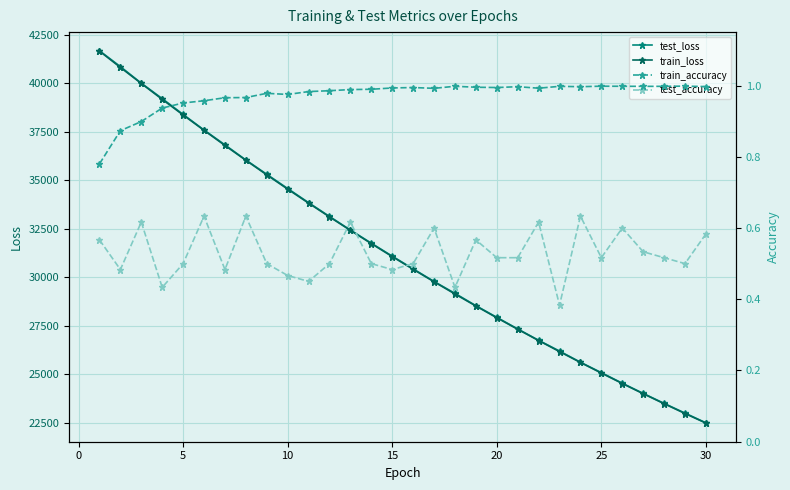

True or false: train_loss has more than 1 interior local peaks.

False